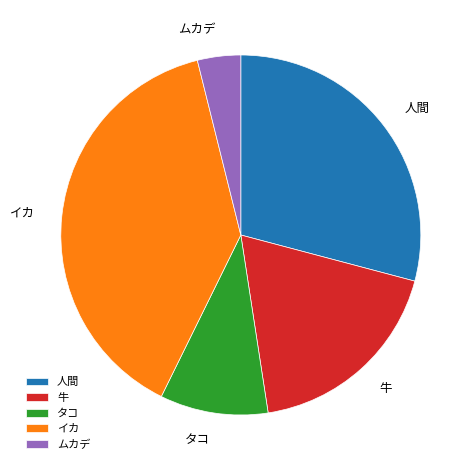

True or false: 牛 accounts for 24% of the total.

False